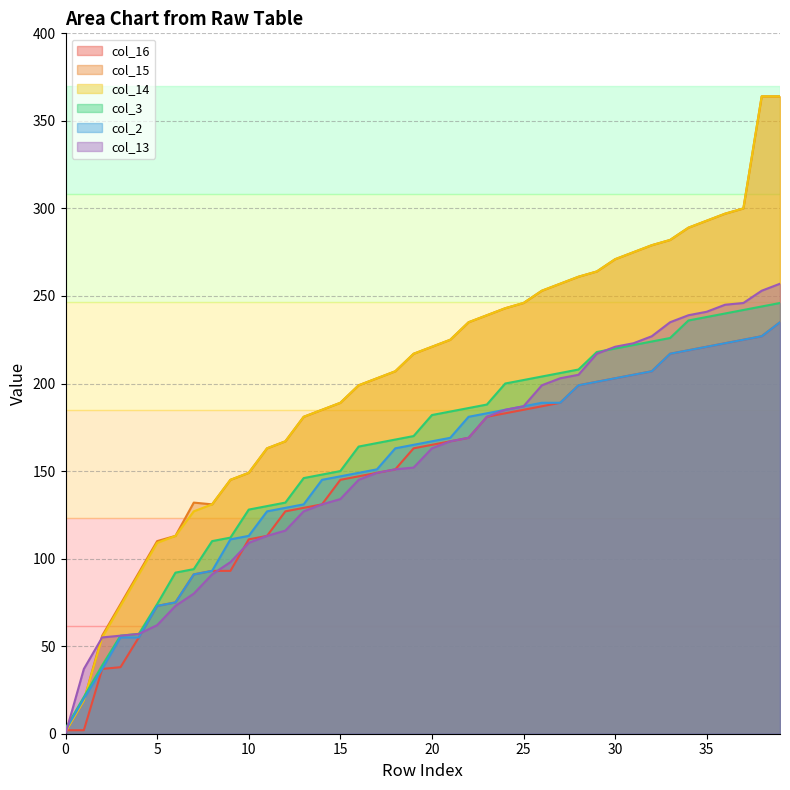

What is the difference between the maximum and minimum values in the col_16 series?

233